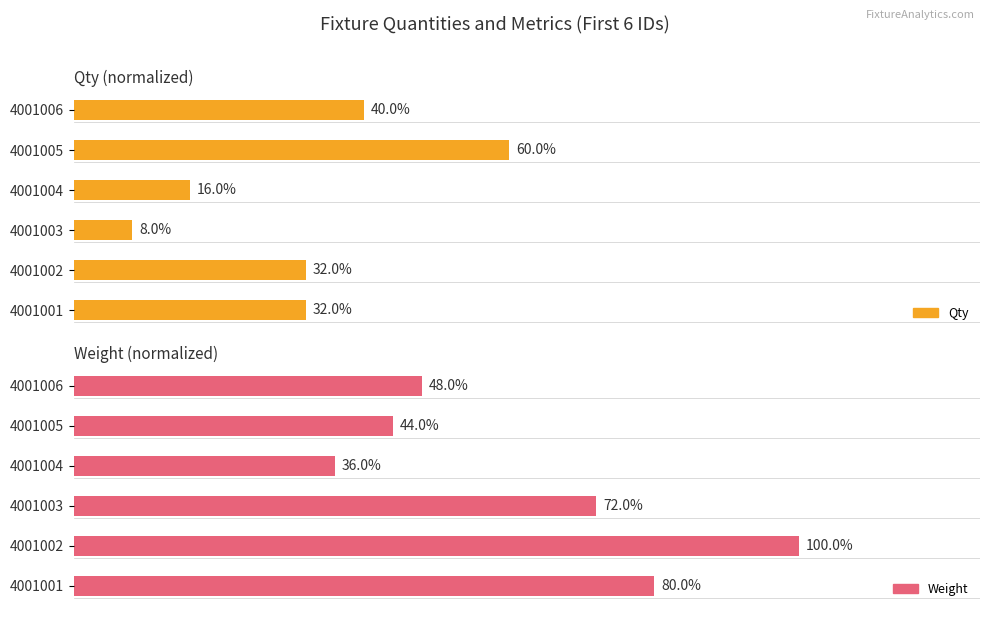

What is the approximate value of Weight at 4001001, to the nearest 10?

80